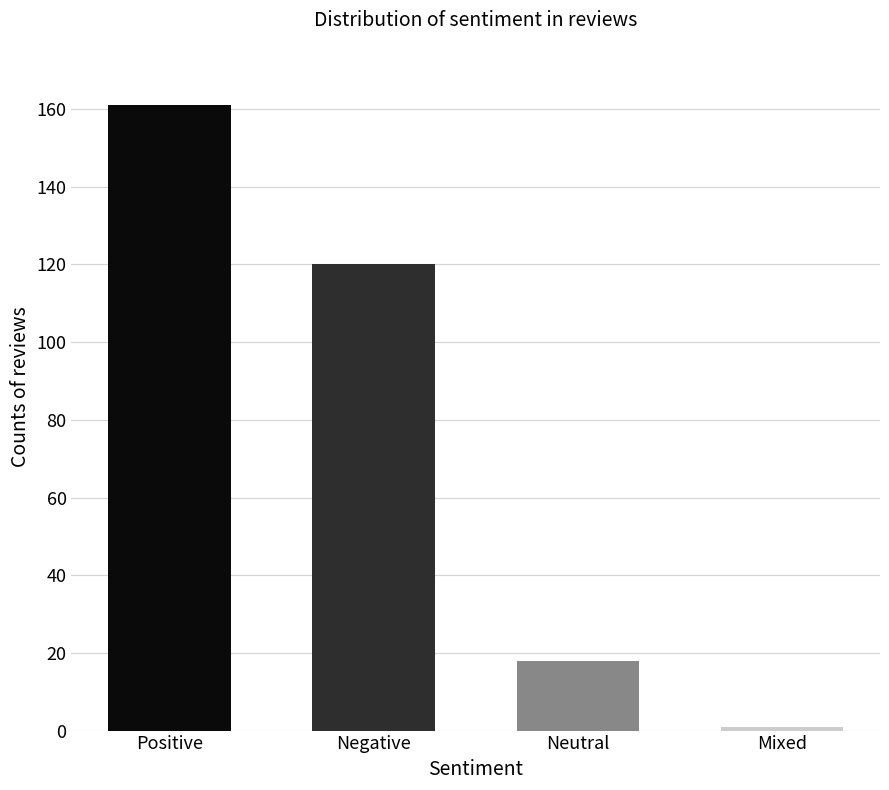

Which has a higher value, Neutral or Negative?

Negative